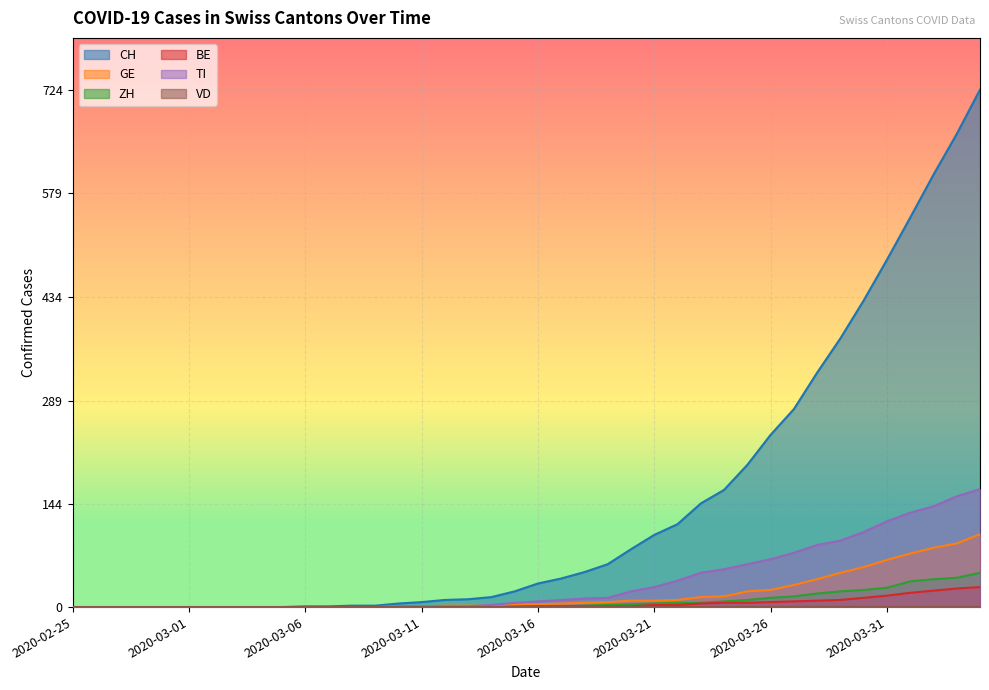

Rank the series at 2020-04-03 from lowest to highest value.

BE, ZH, GE, TI, CH